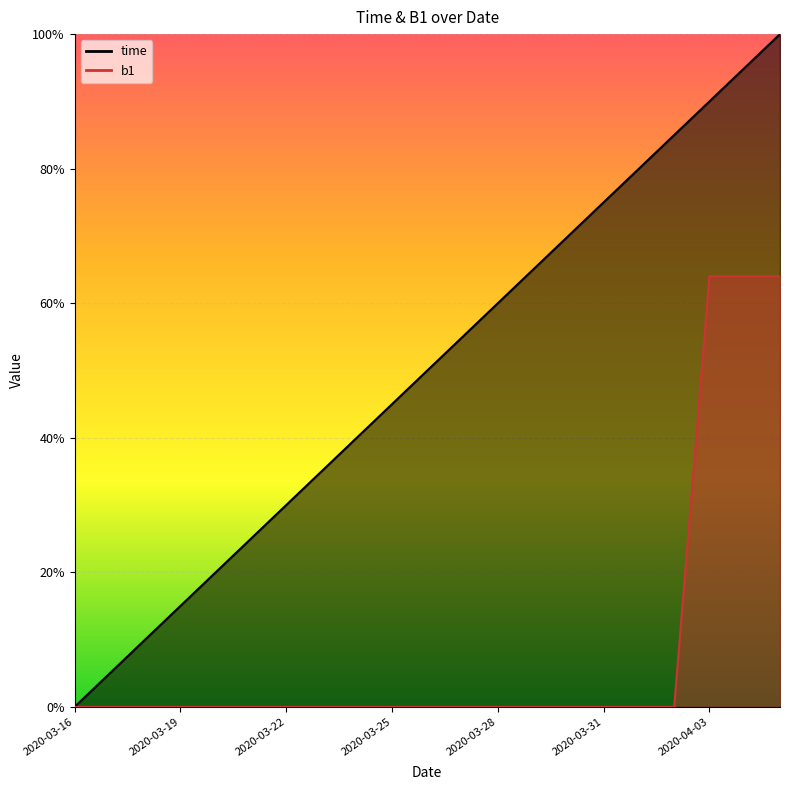

True or false: b1 has a value of 0.2 at 2020-04-04.

False